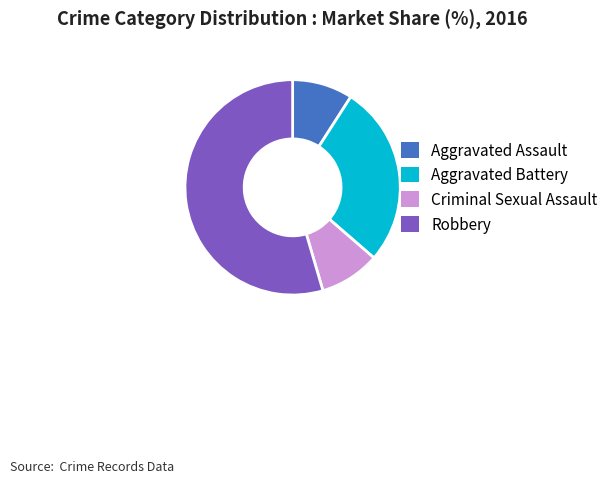

Is Aggravated Battery the majority of the pie?

No